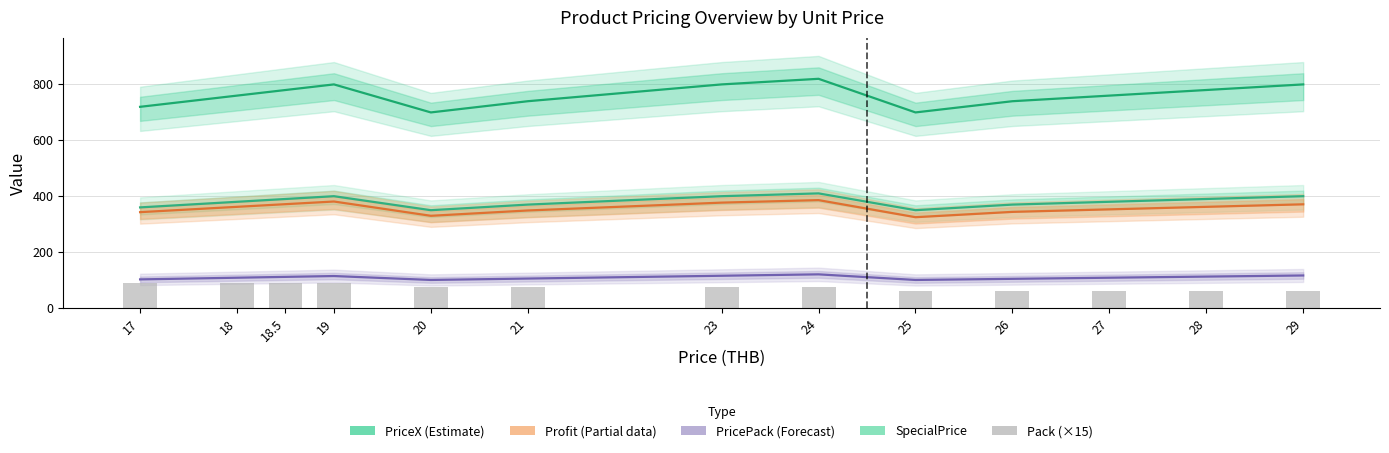

What is the difference between the Pack (×15) values at 19 and 20?

15.0